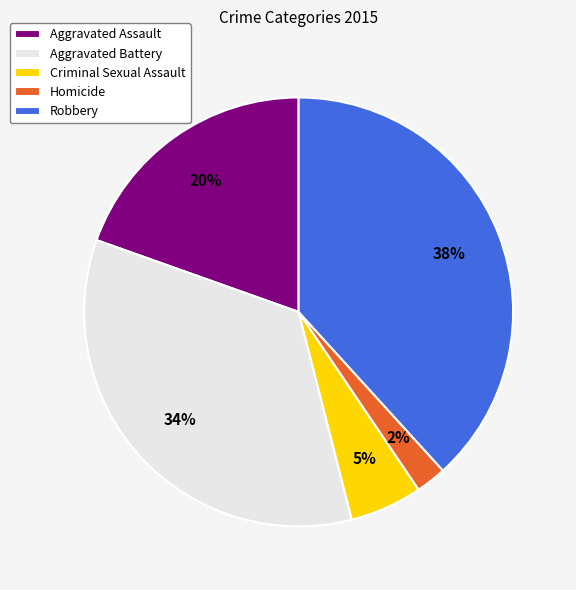

Rank the categories by value from highest to lowest.

Robbery, Aggravated Battery, Aggravated Assault, Criminal Sexual Assault, Homicide